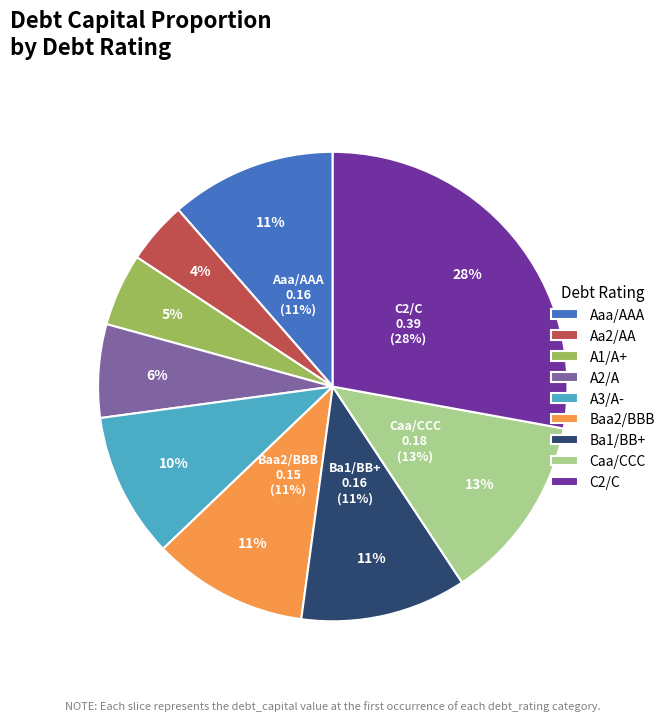

What is the change in value from A1/A+ to C2/C?

+0.3